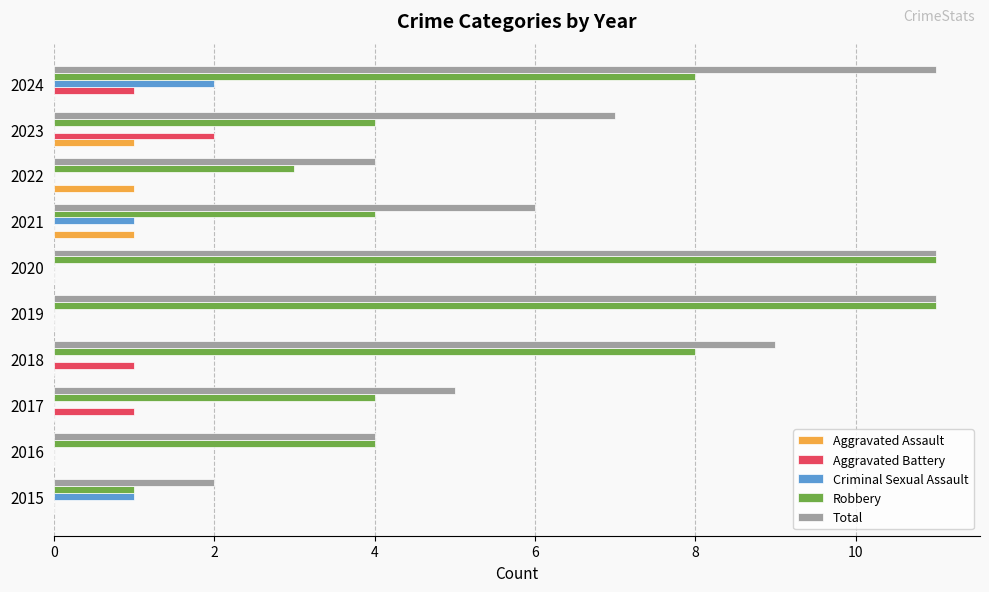

Between 2019 and 2024, which series saw the biggest shift?

Robbery